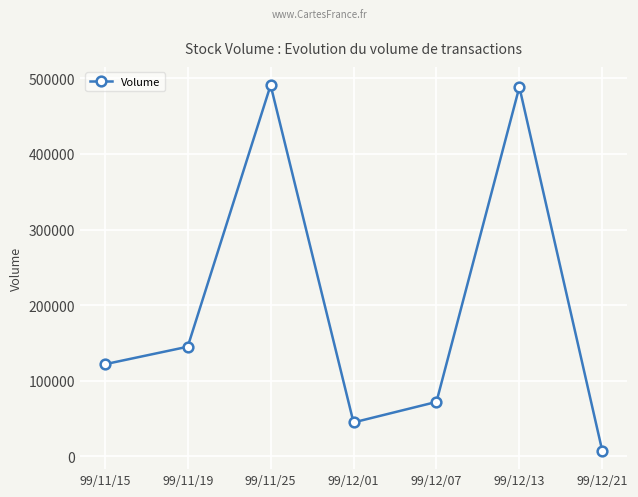

What value does the data have at 99/11/19, to the nearest 50?

145000